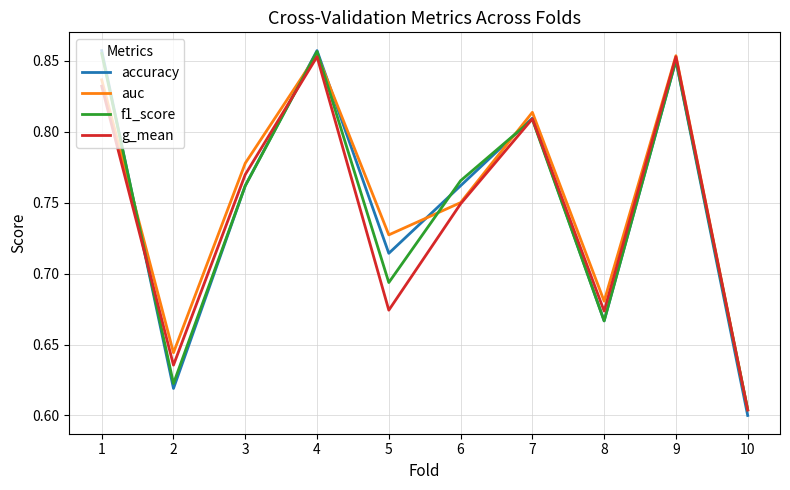

Which series has the largest total across all categories?

auc